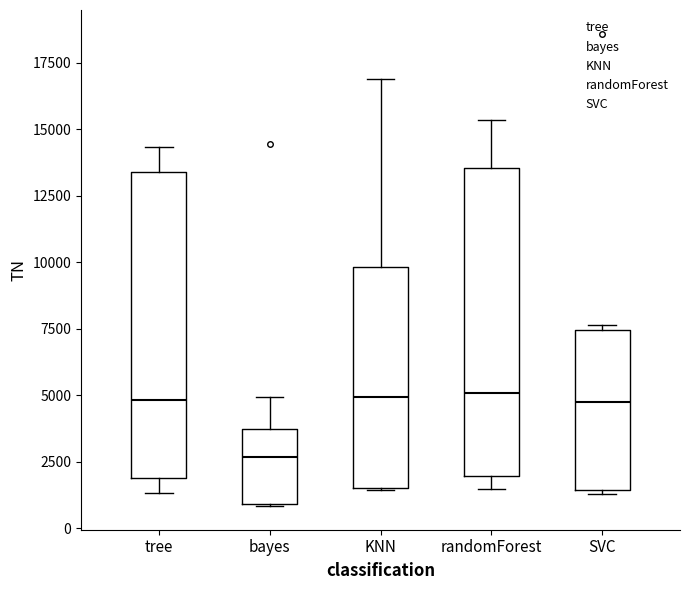

Reading left to right, read every box against the y-axis: the position of its median line, the range the box covers, and the ends of its whiskers. The values are not printed on the chart, so give them approximately, as read against the axis.

tree: median 5000, box 2000 to 13500, whiskers 1500 to 14500
bayes: median 2500, box 1000 to 3500, whiskers 1000 to 5000
KNN: median 5000, box 1500 to 10000, whiskers 1500 to 17000
randomForest: median 5000, box 2000 to 13500, whiskers 1500 to 15500
SVC: median 5000, box 1500 to 7500, whiskers 1500 (just below the box's lower edge) to 7500 (just above the box's upper edge)